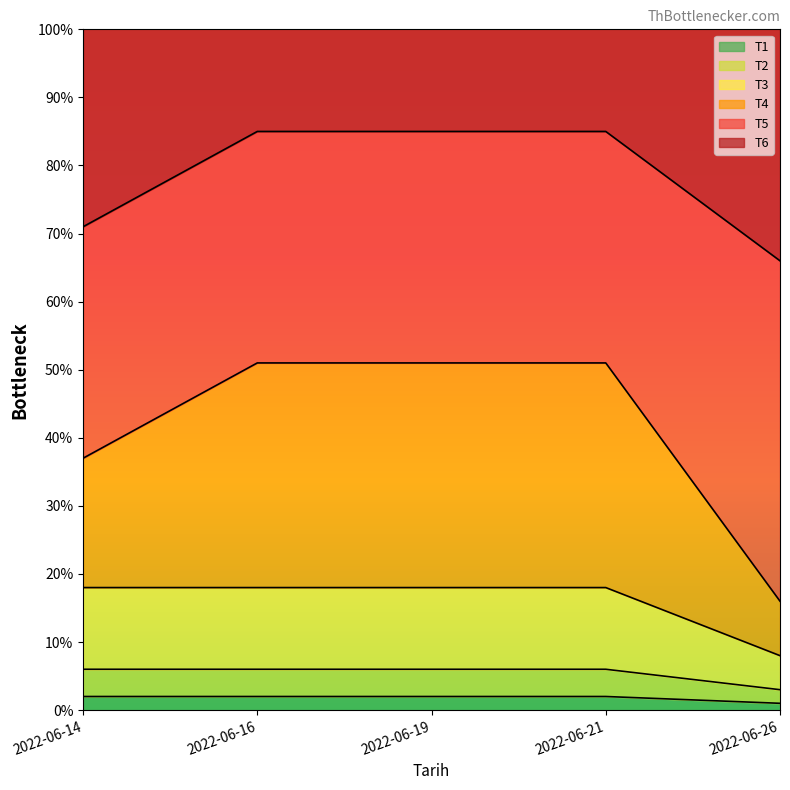

Between 2022-06-19 and 2022-06-26, which series saw the biggest shift?

T4